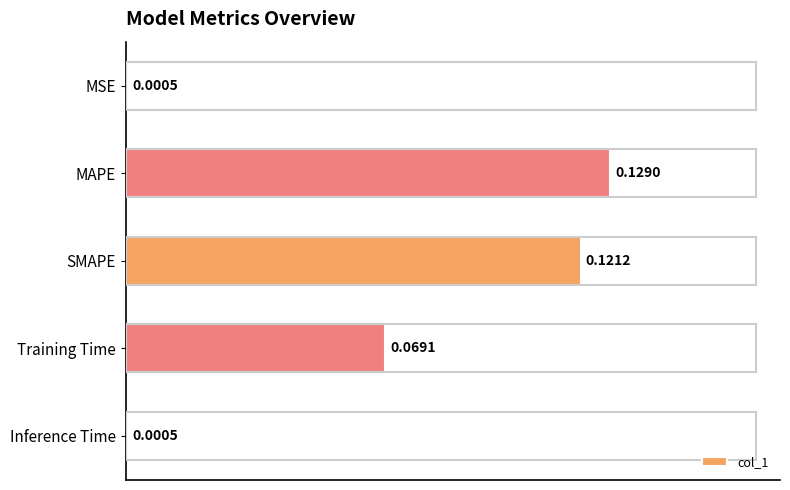

Which has a higher value, Inference Time or SMAPE?

SMAPE